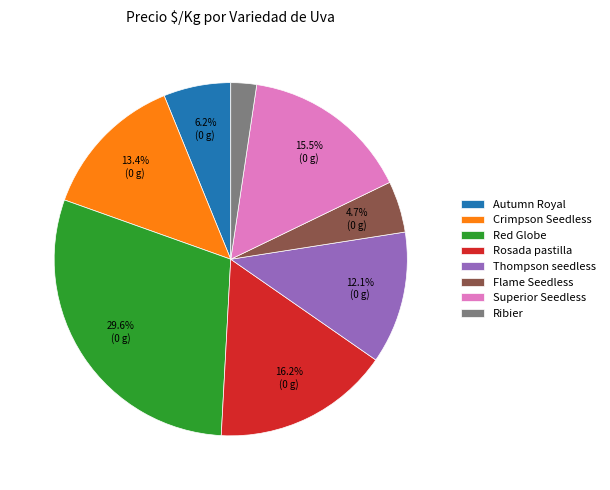

Is there any slice that represents more than half of the pie?

No